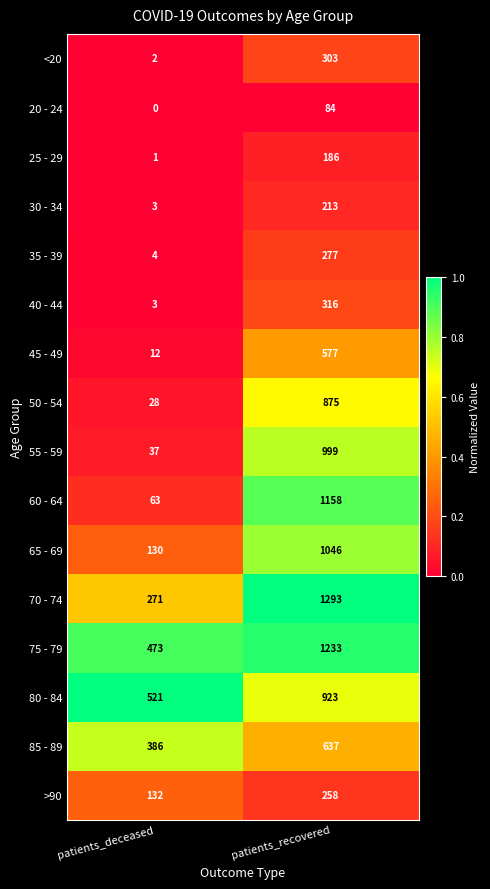

How many categories are shown in the chart?

2